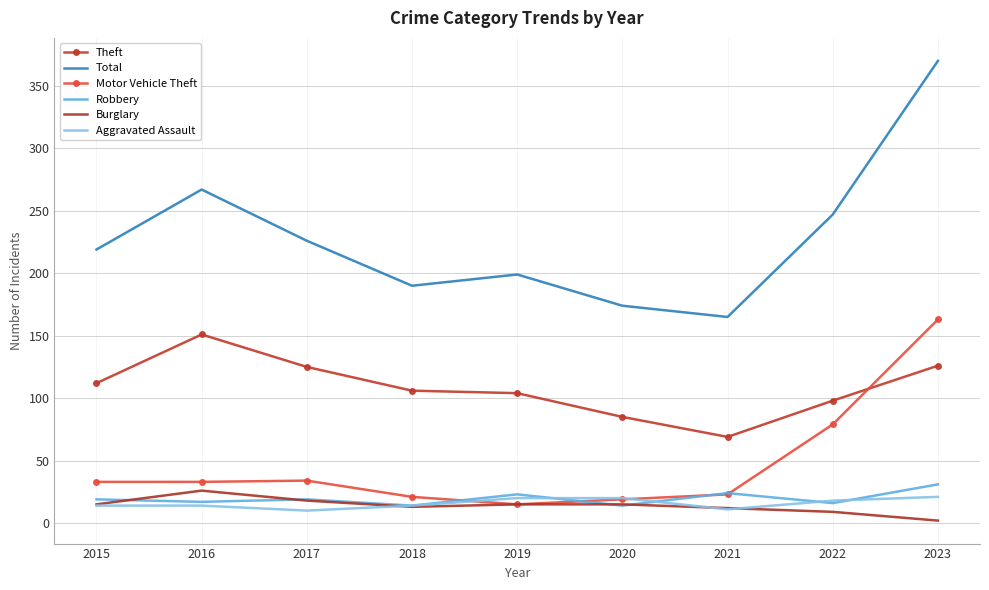

True or false: Total and Theft cross at least once.

False